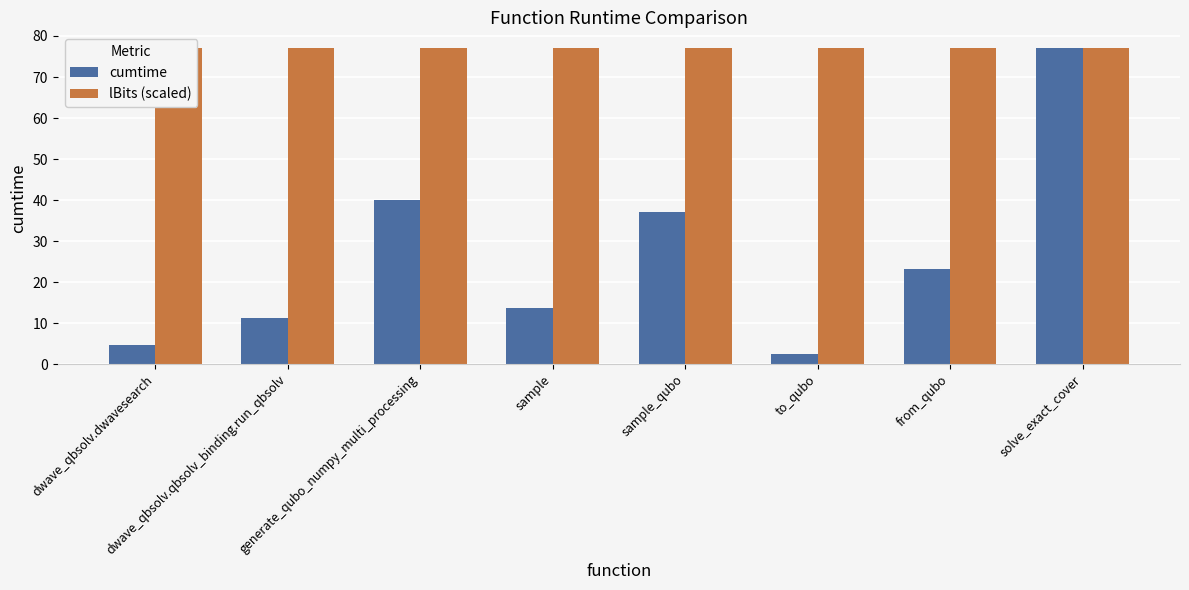

What is the difference between the second highest and second lowest values in the cumtime series?

35.5